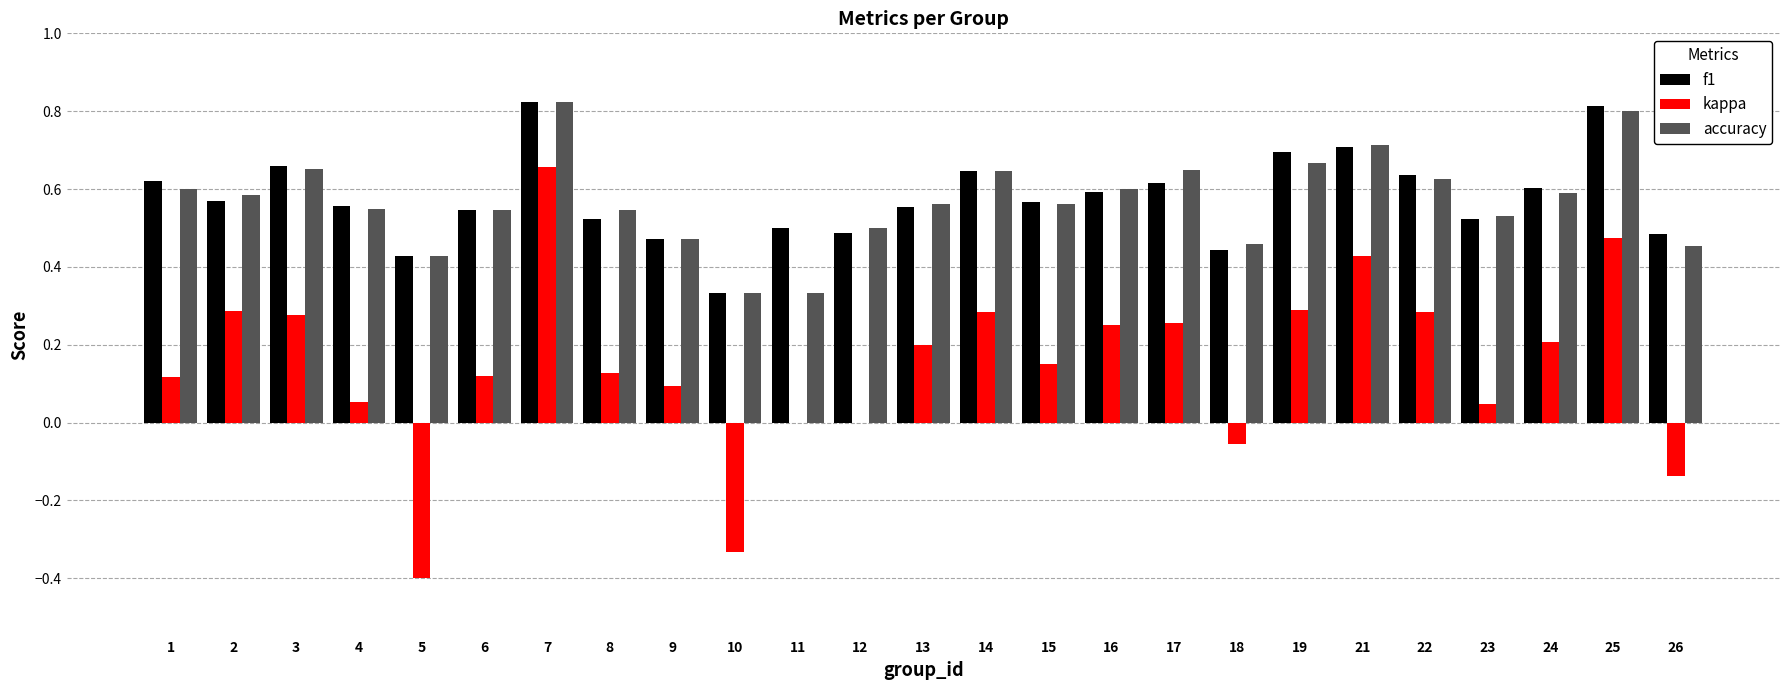

Count the number of data series in this chart.

3